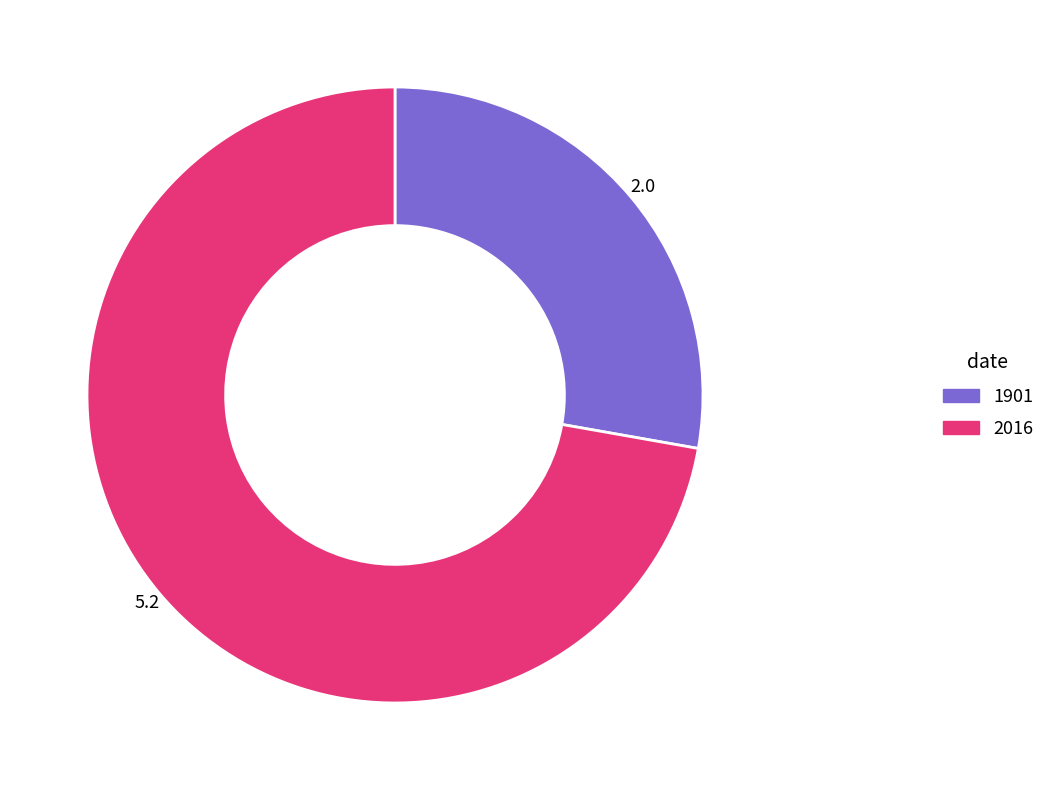

Does any single category account for the majority?

Yes